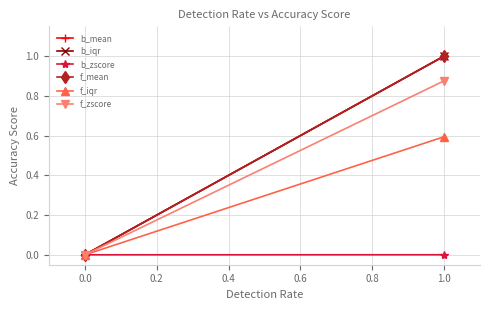

Is it true that b_zscore equals 0.0 at 1.0?

True